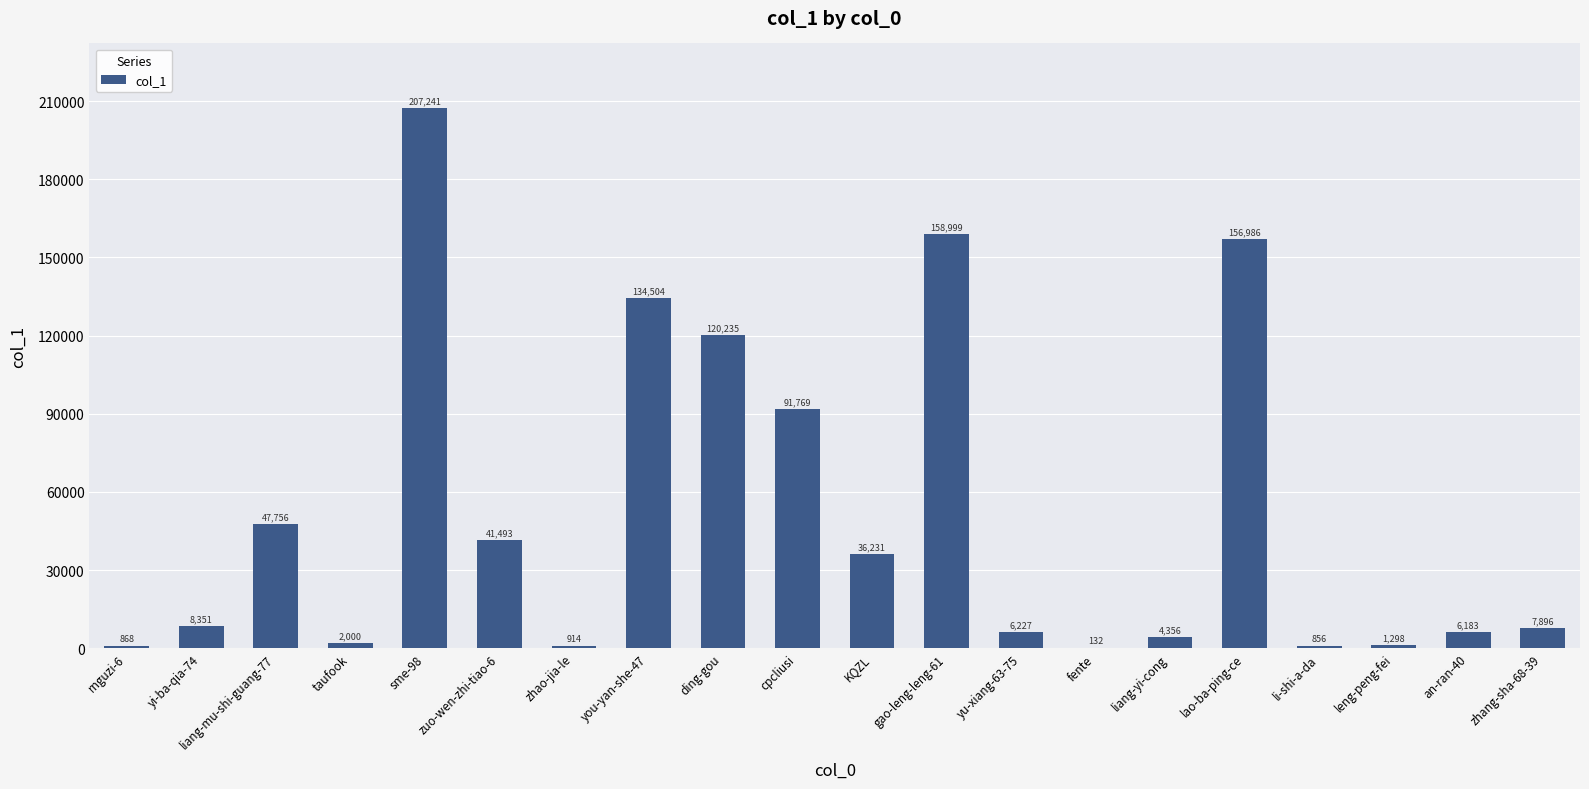

What is the sum of all values?

1034295